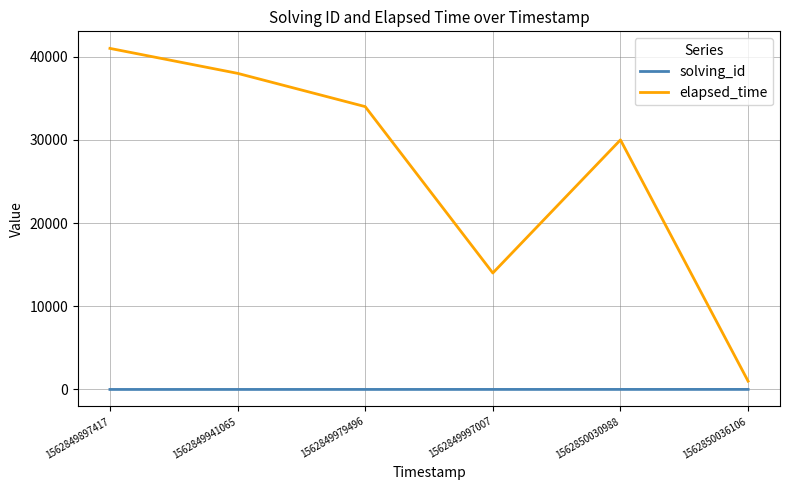

True or false: solving_id and elapsed_time cross at least once.

False